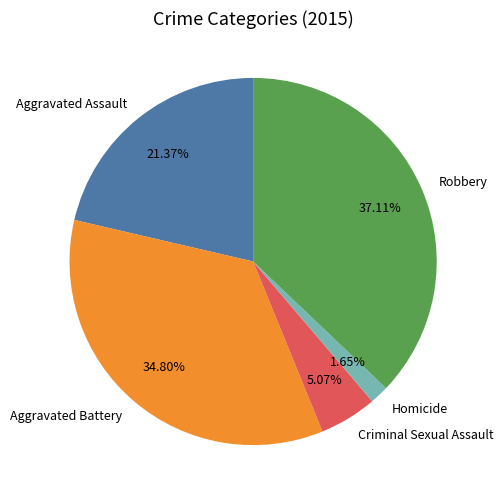

Does any single category account for the majority?

No